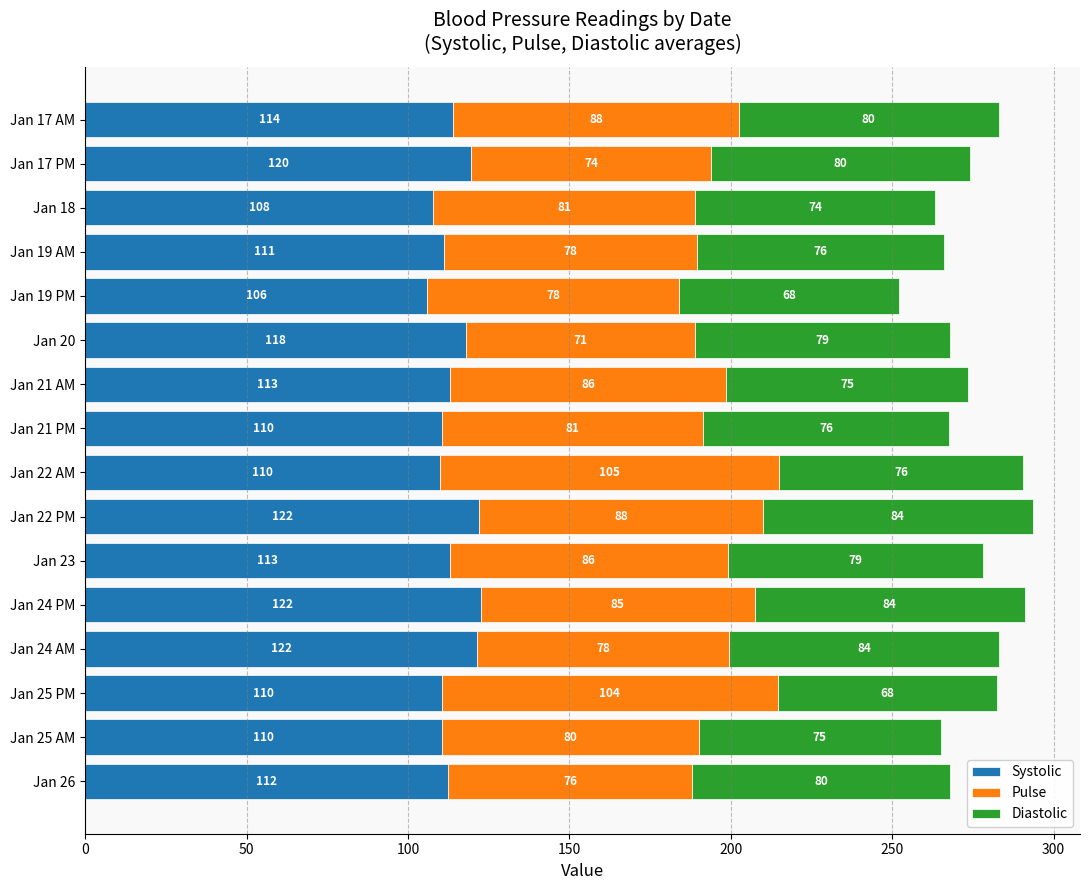

What is the approximate value of Systolic at Jan 26?

112.5